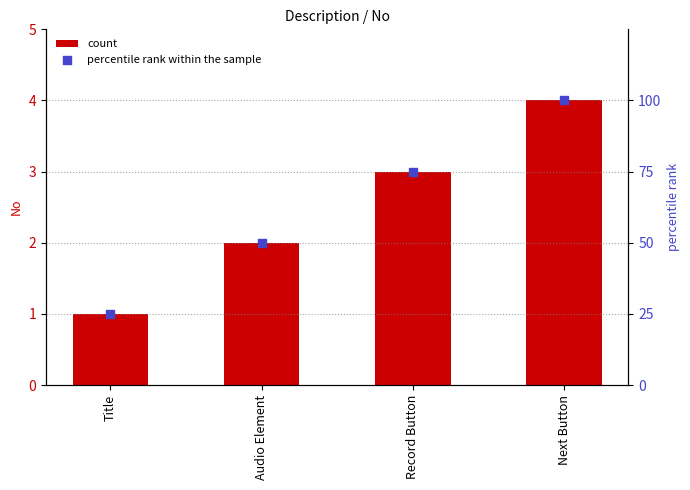

Which series reaches the minimum Y coordinate?

count